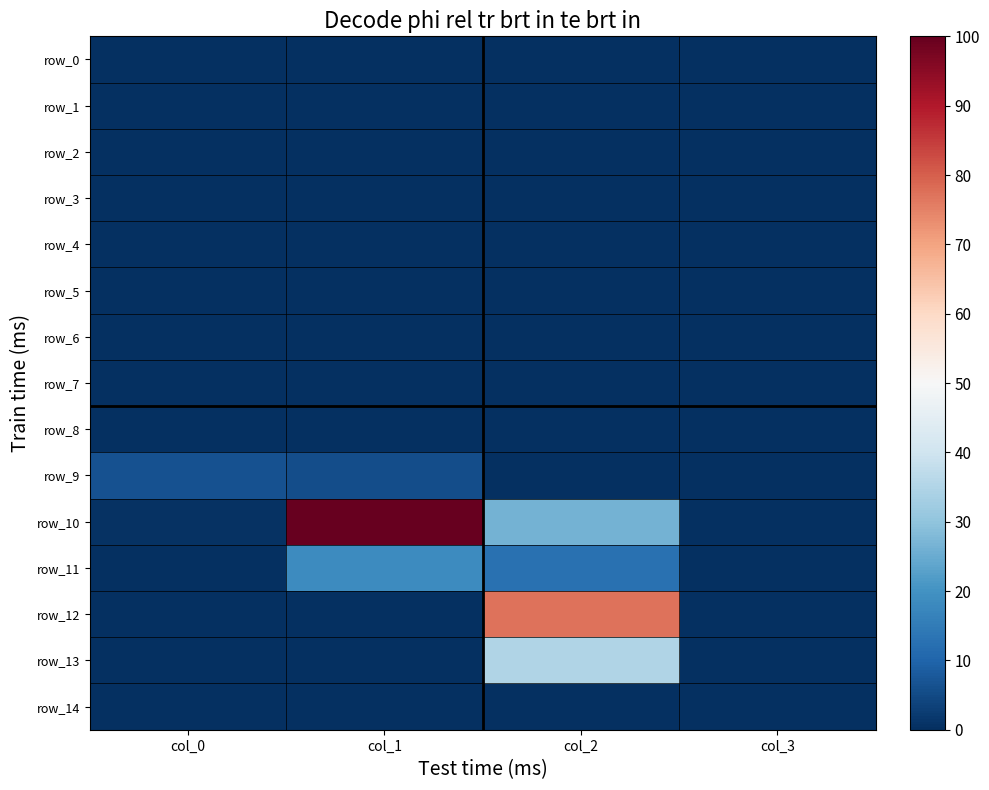

At how many categories does at least one series exceed 63?

2